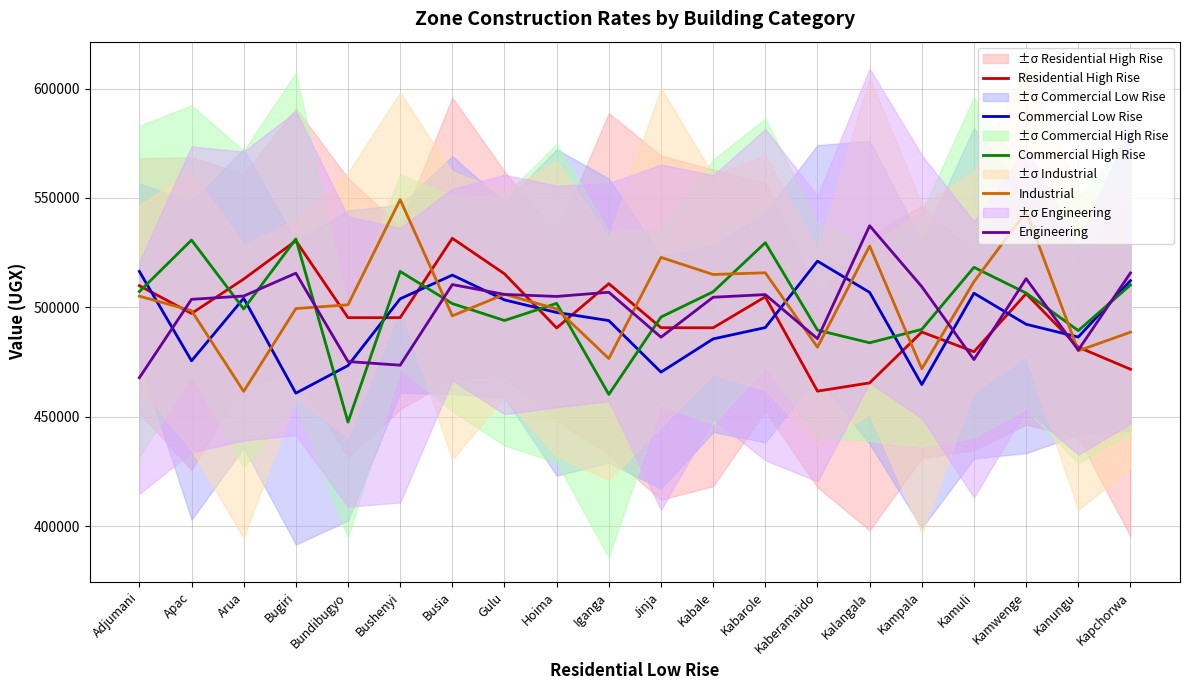

Count the number of data series in this chart.

5